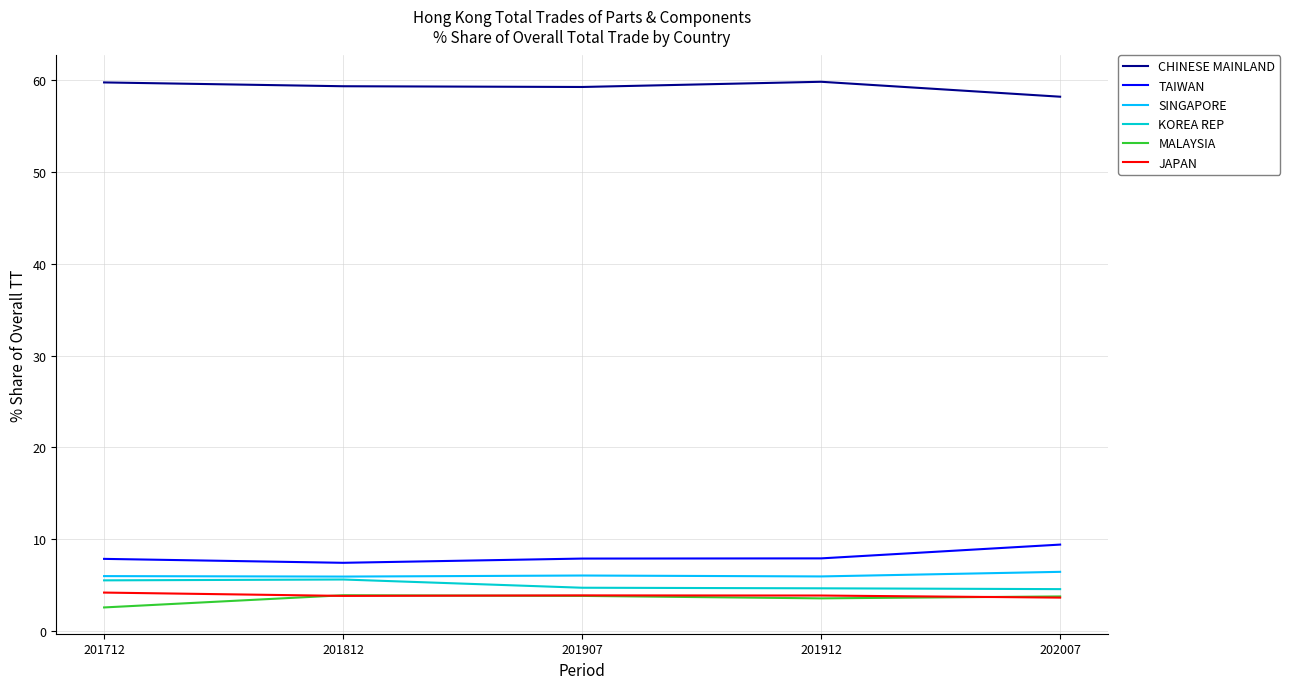

Where does the MALAYSIA series first go above 3?

201812